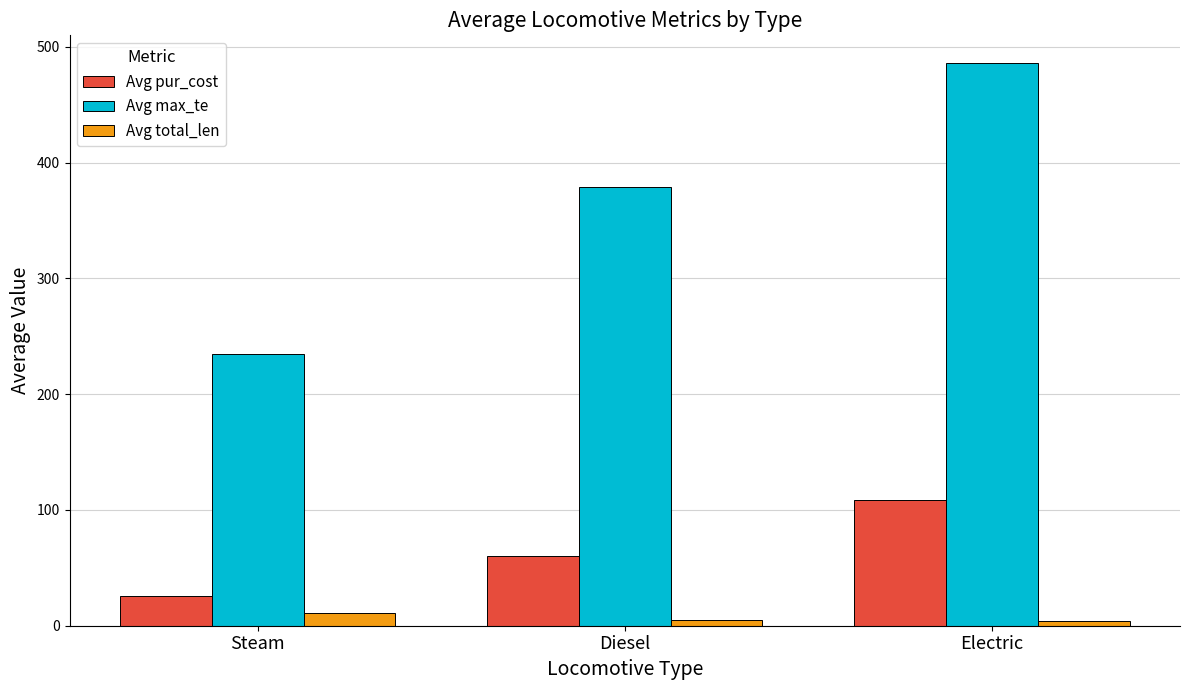

The Avg pur_cost series shows 60.3 at Diesel. True or false?

True